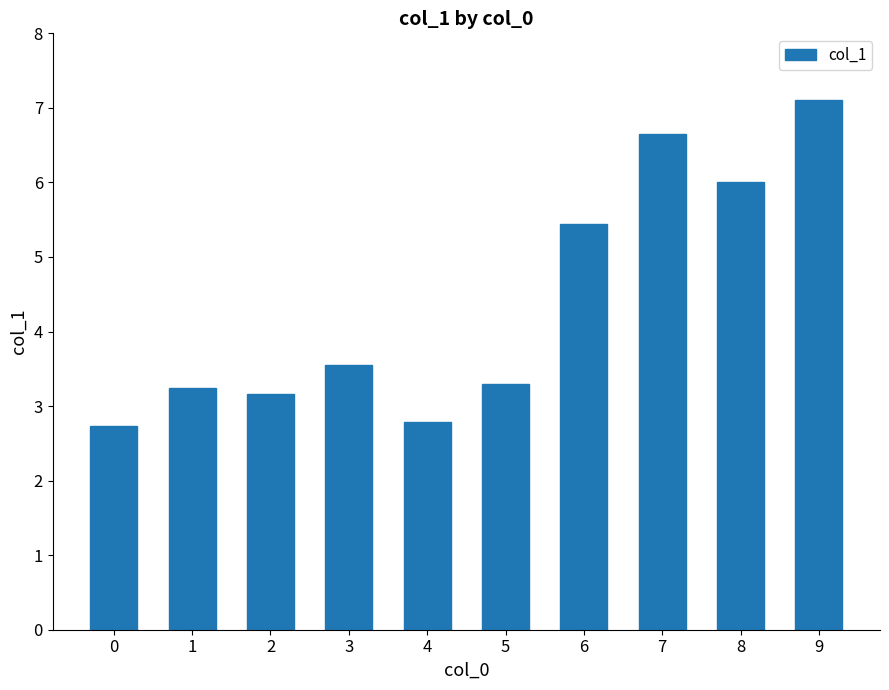

What is the difference between the second highest and second lowest values?

3.9